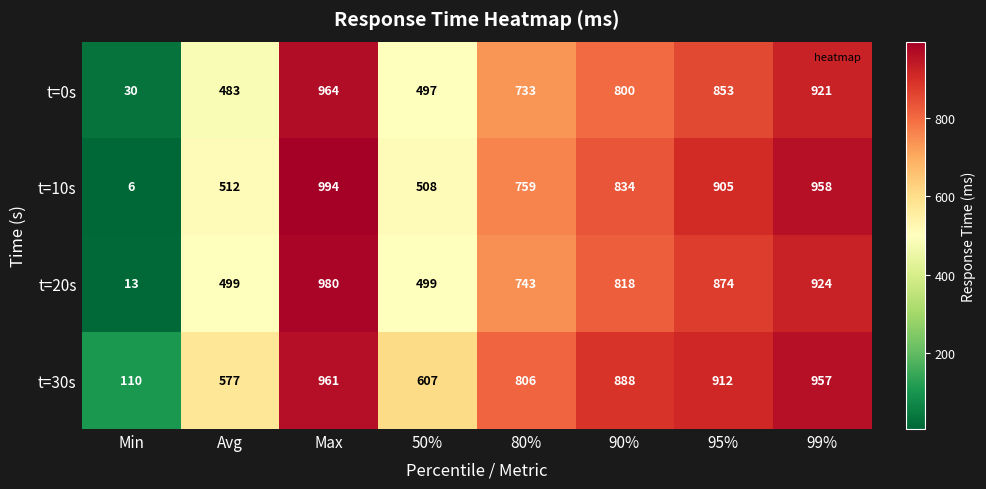

At which category does the chart reach its minimum across all series?

Min